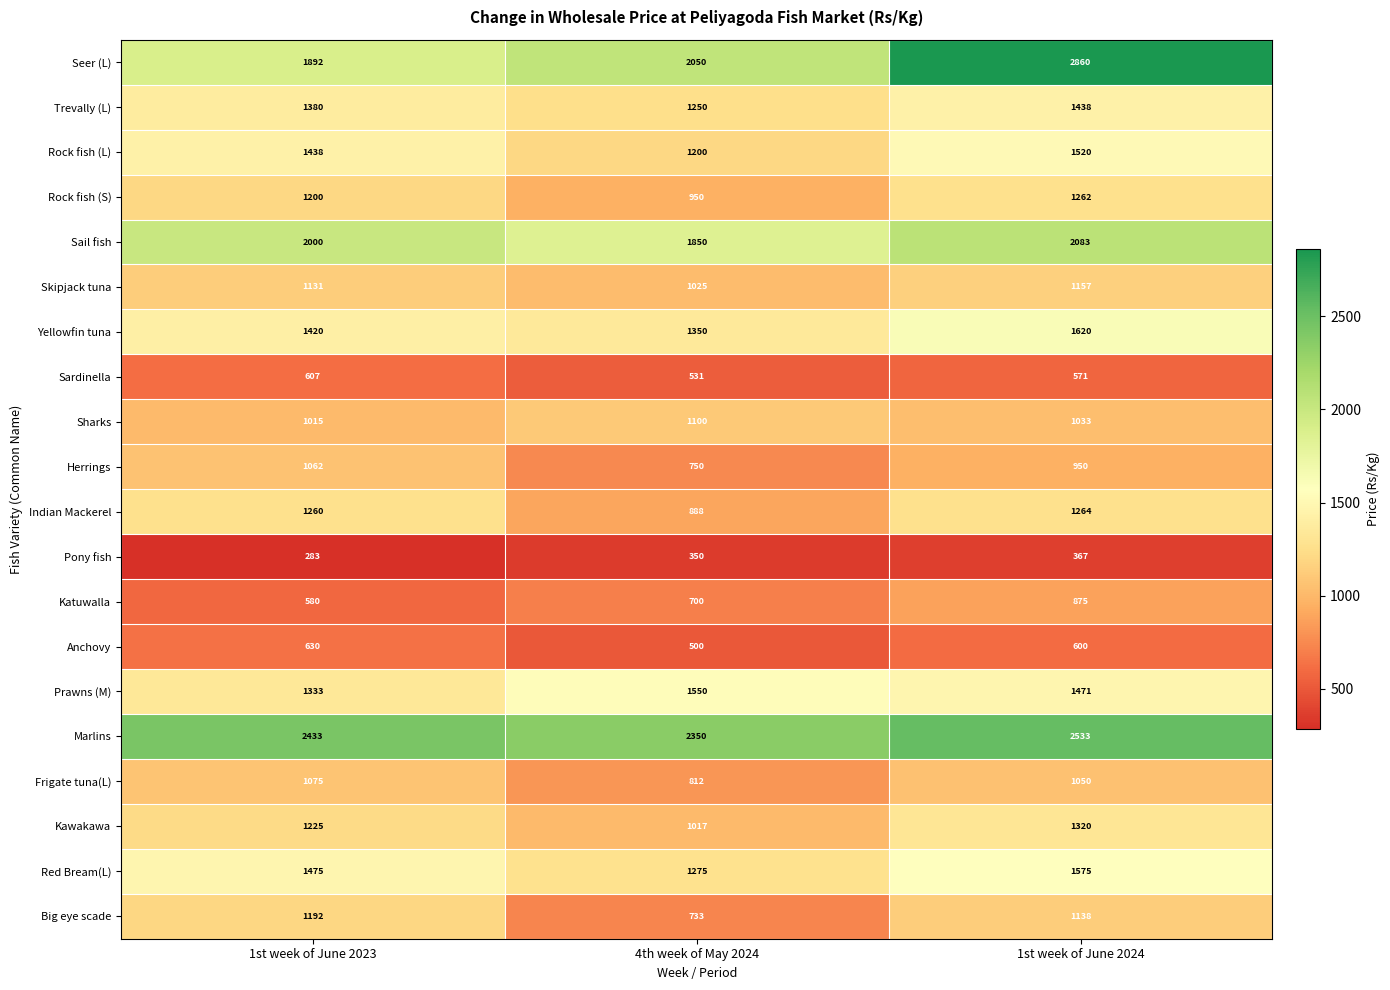

How many Trevally (L) values are between 1250 and 1438?

3